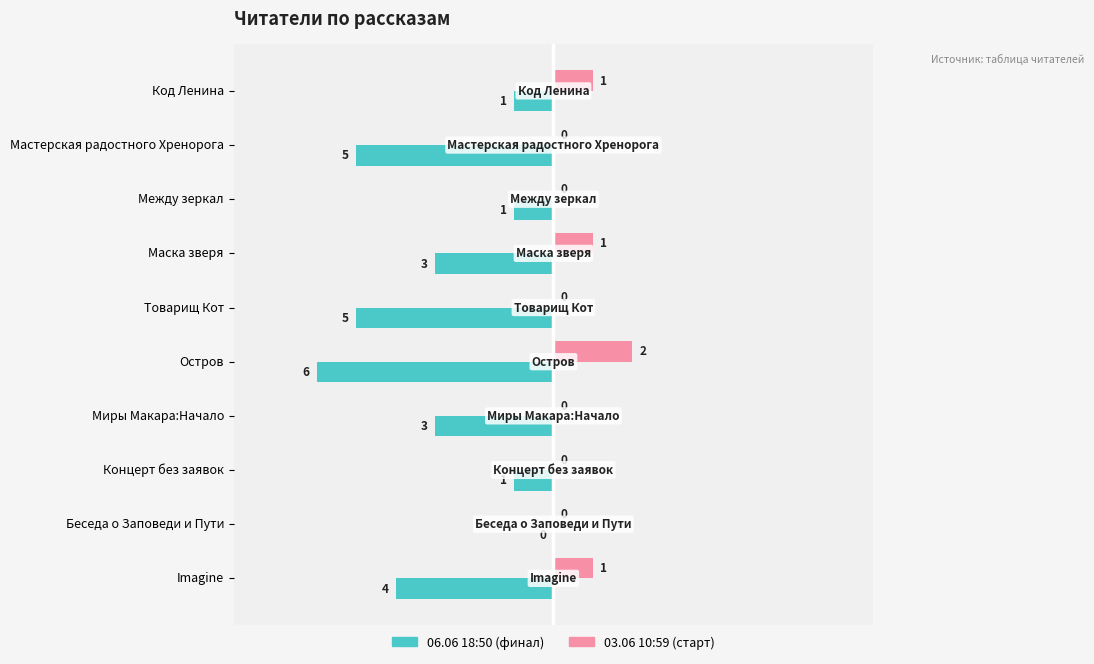

What are all the series names shown in the legend?

06.06 18:50 (финал), 03.06 10:59 (старт)